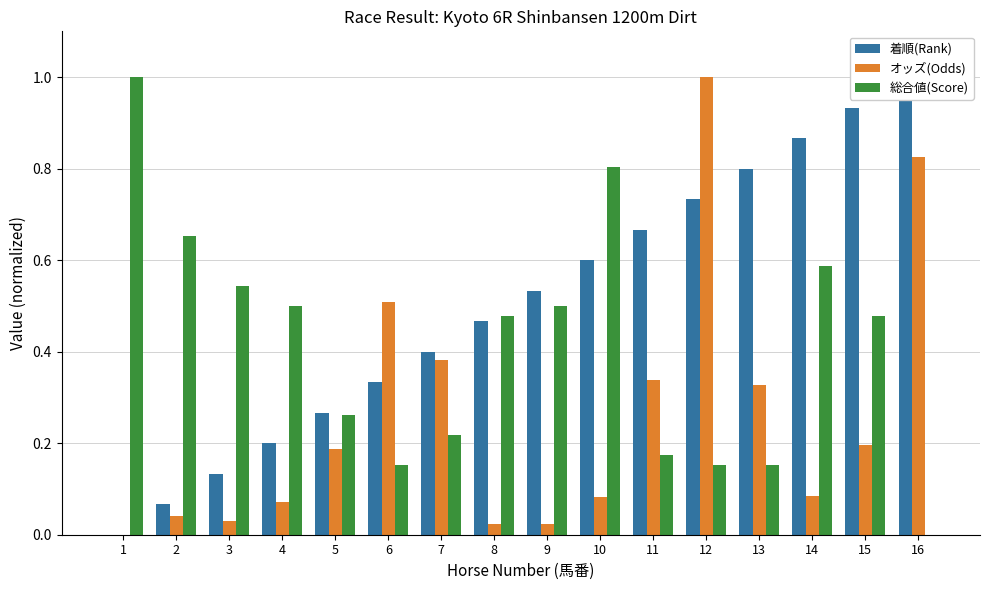

At 10, list the series in order from largest to smallest.

総合値(Score), 着順(Rank), オッズ(Odds)